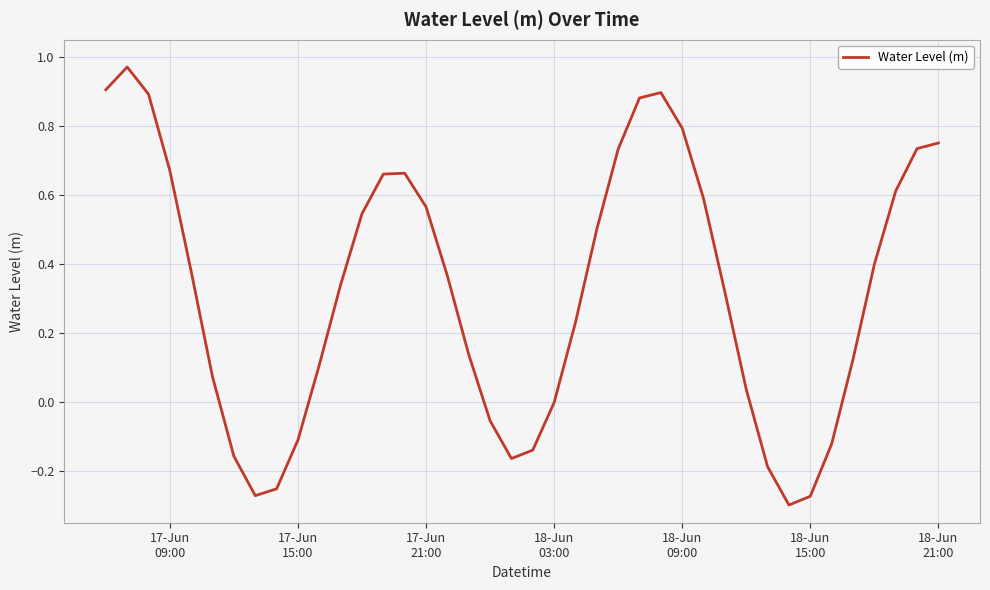

Is this an area chart (filled region under the line)?

No